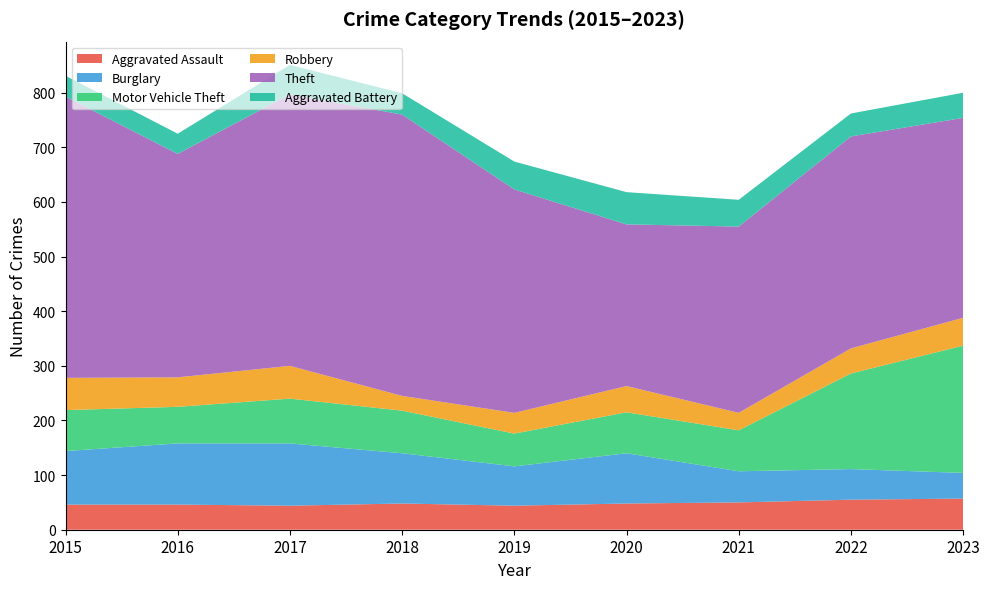

Reading left to right, list all the values displayed in this chart.

Aggravated Assault: 2015=46	2016=46	2017=44	2018=48	2019=44	2020=48	2021=50	2022=55	2023=57
Burglary: 2015=98	2016=112	2017=114	2018=92	2019=72	2020=92	2021=57	2022=56	2023=47
Motor Vehicle Theft: 2015=75	2016=67	2017=82	2018=78	2019=60	2020=75	2021=75	2022=175	2023=233
Robbery: 2015=59	2016=54	2017=60	2018=27	2019=38	2020=48	2021=32	2022=46	2023=51
Theft: 2015=515	2016=409	2017=497	2018=515	2019=409	2020=296	2021=341	2022=388	2023=366
Aggravated Battery: 2015=38	2016=37	2017=54	2018=39	2019=51	2020=59	2021=49	2022=42	2023=46